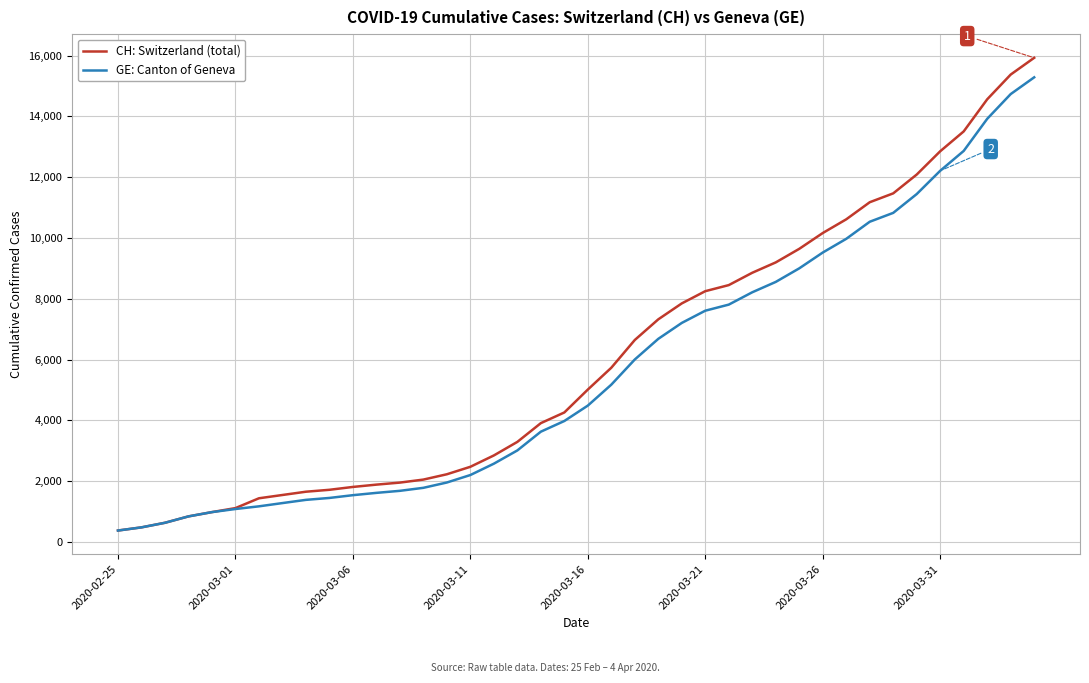

What is the maximum value for CH: Switzerland (total)?

15926